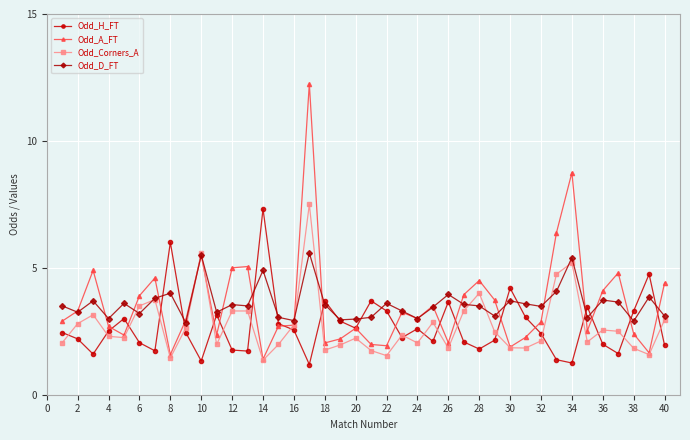

True or false: Odd_D_FT has more than 0 interior local peaks.

True